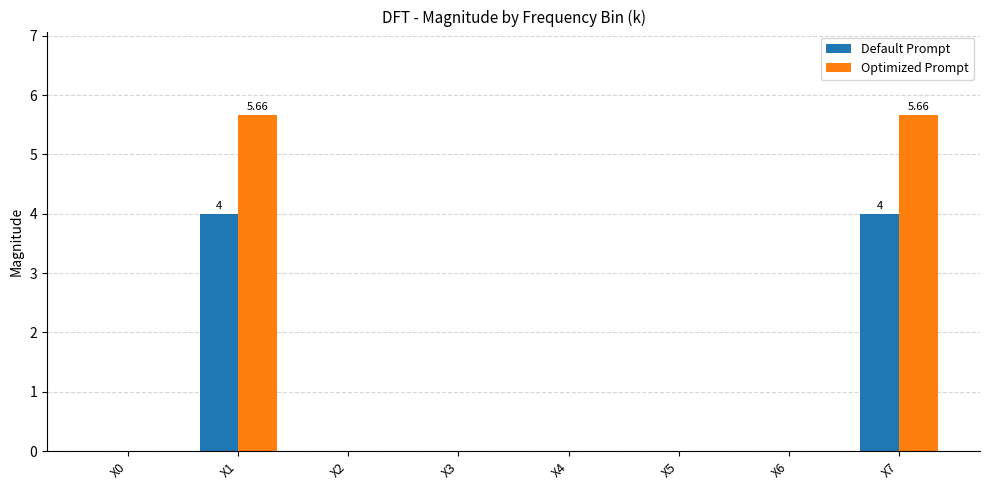

Which series has the largest total across all categories?

Optimized Prompt